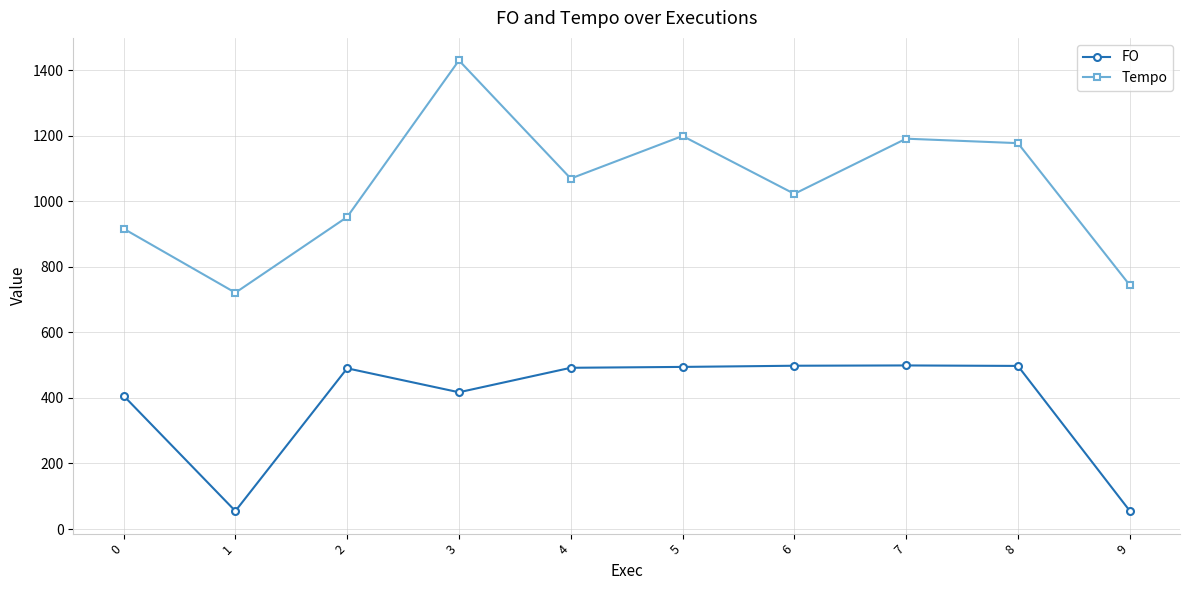

What is the spread (max minus min) of values at 9?

688.9